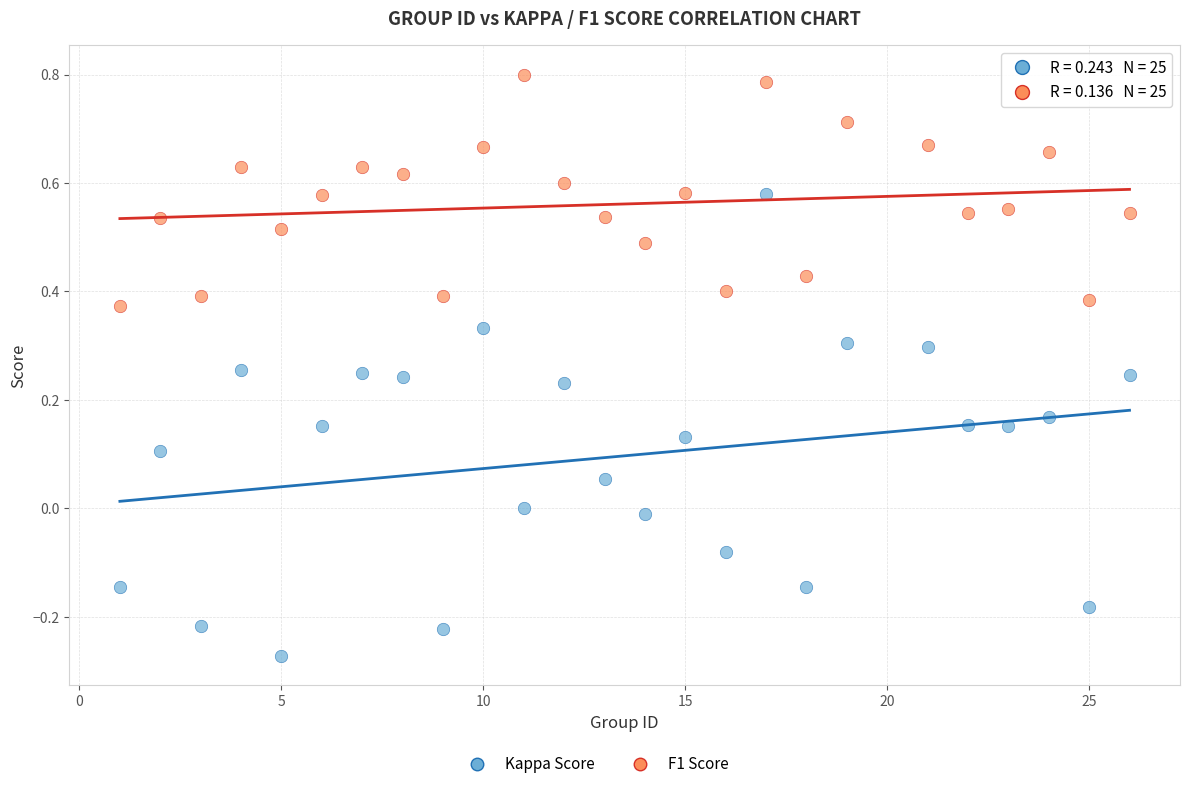

Which series contains the lowest Y value?

Kappa Score